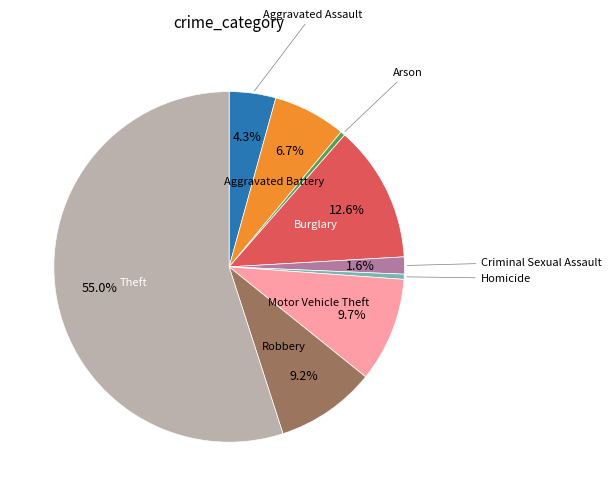

The Aggravated Assault slice represents 4% of the pie. True or false?

True